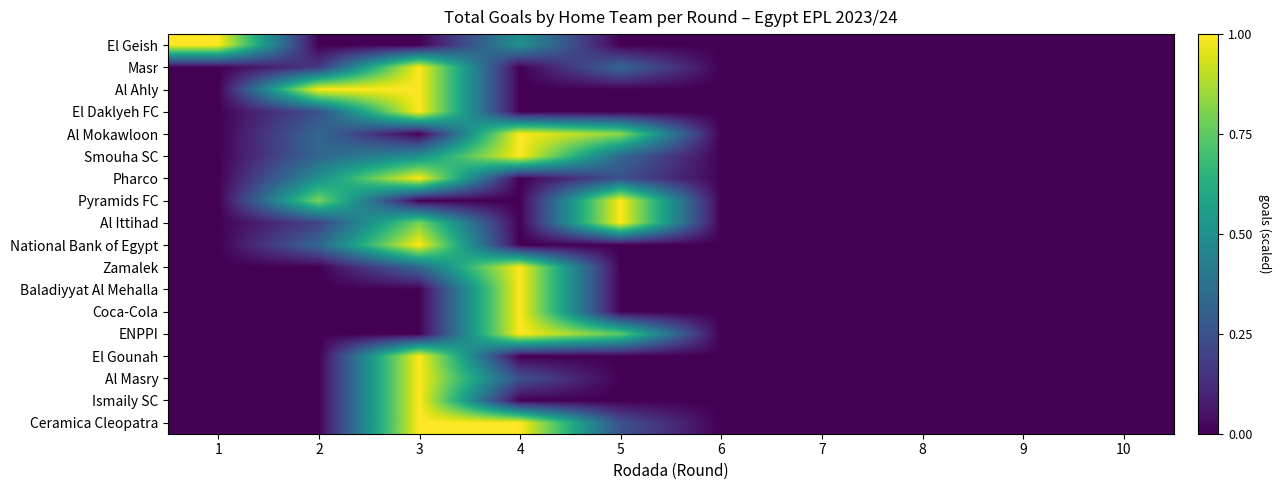

What is the greatest value displayed?

1.0